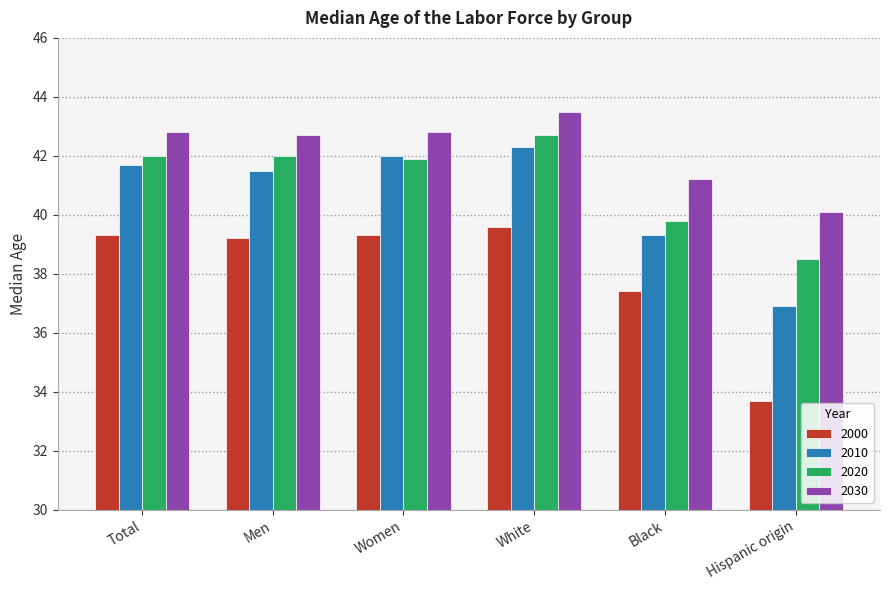

Reading right to left, list all the values displayed in this chart.

2000: 33.7	37.4	39.6	39.3	39.2	39.3
2010: 36.9	39.3	42.3	42.0	41.5	41.7
2020: 38.5	39.8	42.7	41.9	42.0	42.0
2030: 40.1	41.2	43.5	42.8	42.7	42.8